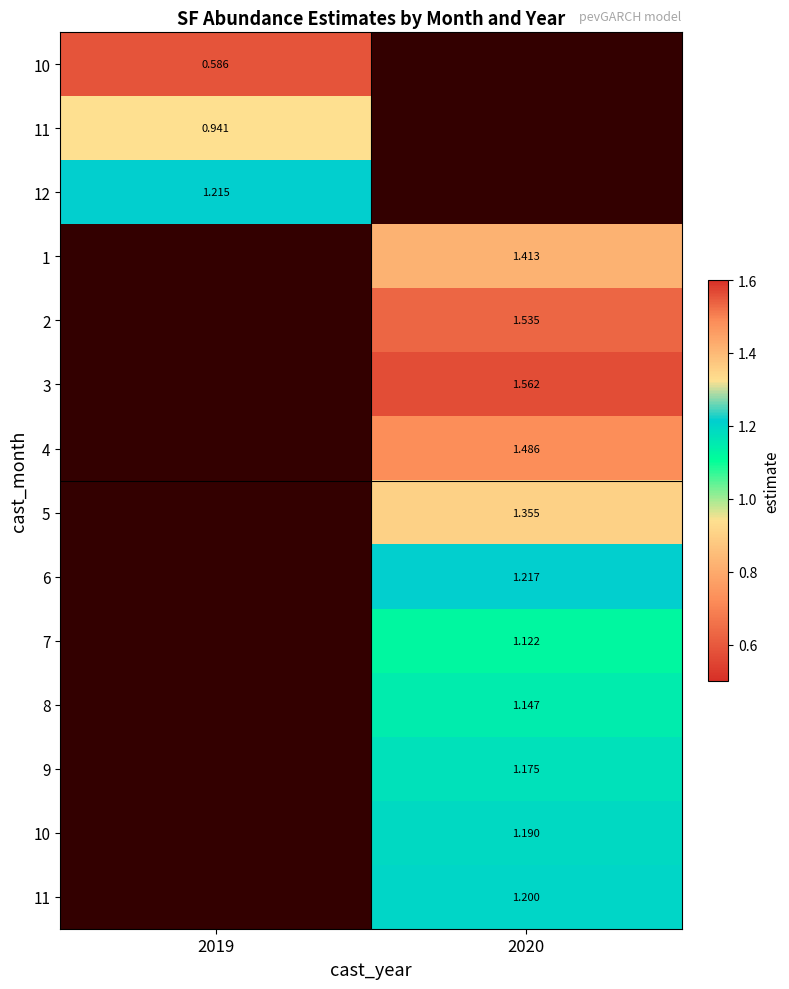

Which category has the lowest value across all series?

2019